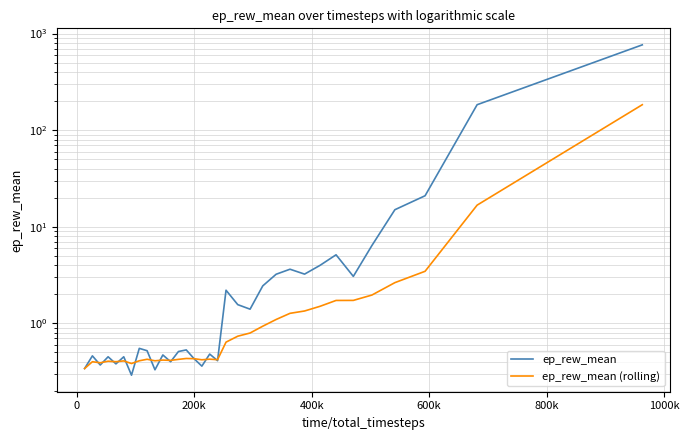

Where do ep_rew_mean and ep_rew_mean (rolling) first cross each other?

0 and 200k